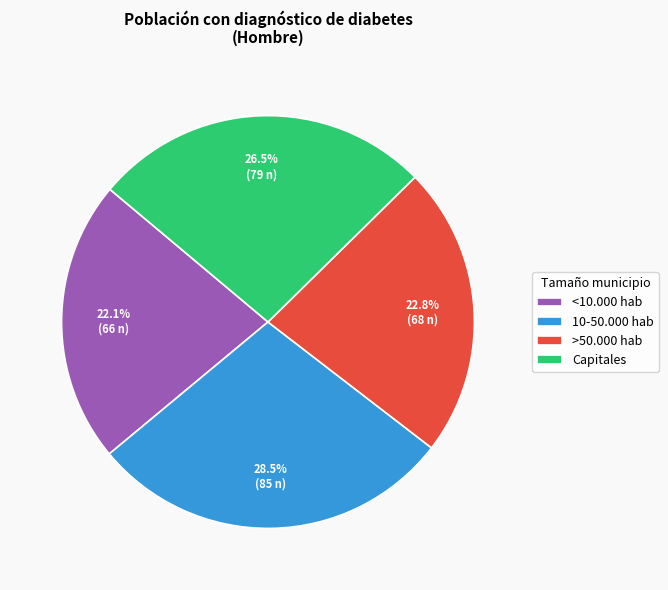

Rank the categories by value from highest to lowest.

10-50.000 hab, Capitales, >50.000 hab, <10.000 hab